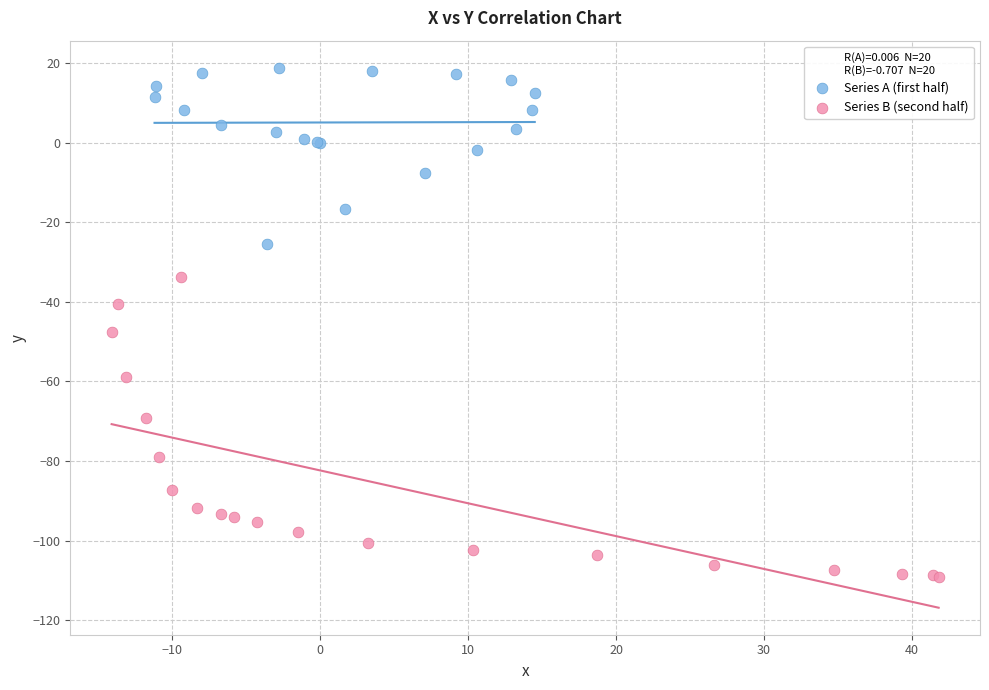

Which series has the widest spread of Y values?

Series B (second half)